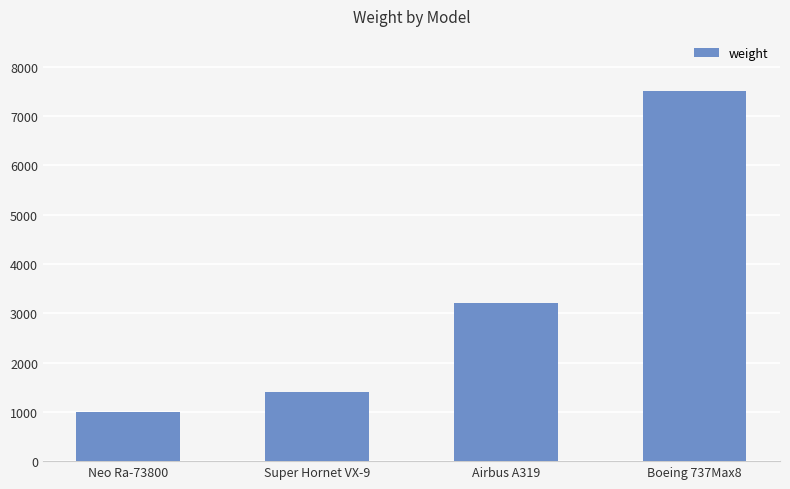

List the labels in order of value, largest first.

Boeing 737Max8, Airbus A319, Super Hornet VX-9, Neo Ra-73800